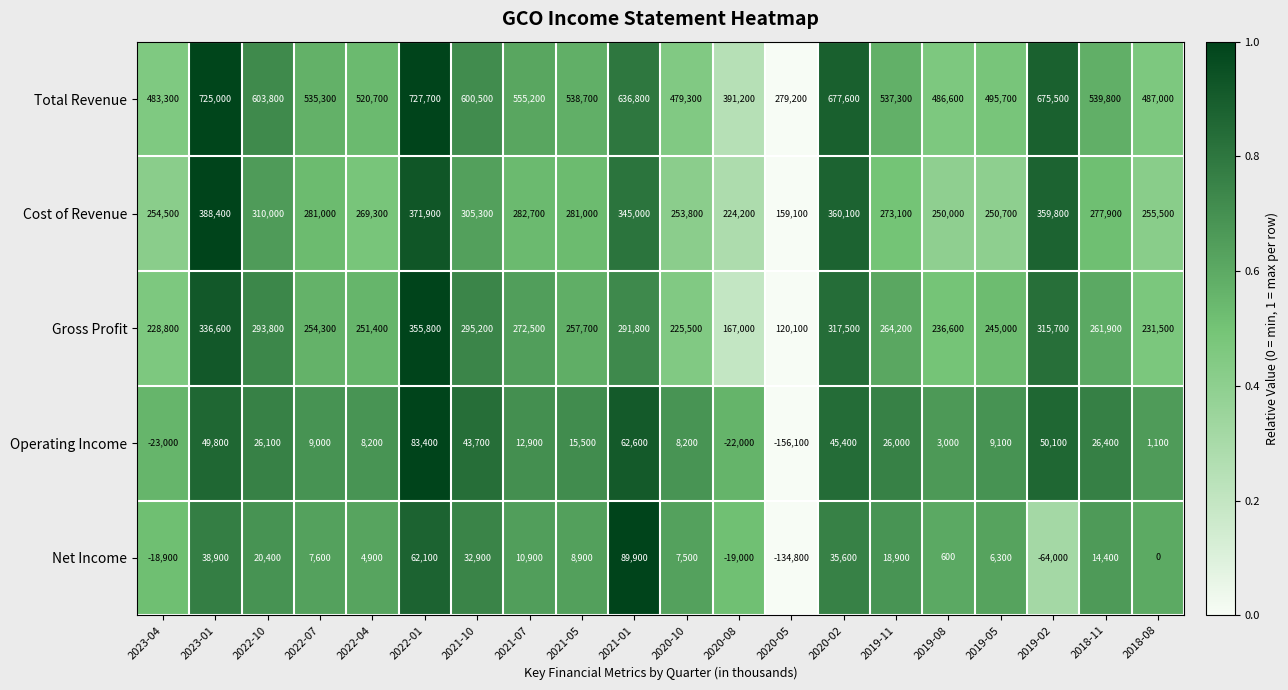

What is the minimum value shown in the chart?

-156100